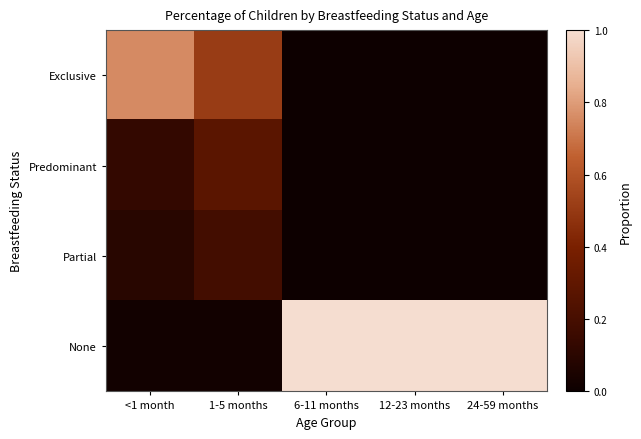

What is the spread (max minus min) of values at 1-5 months?

0.5